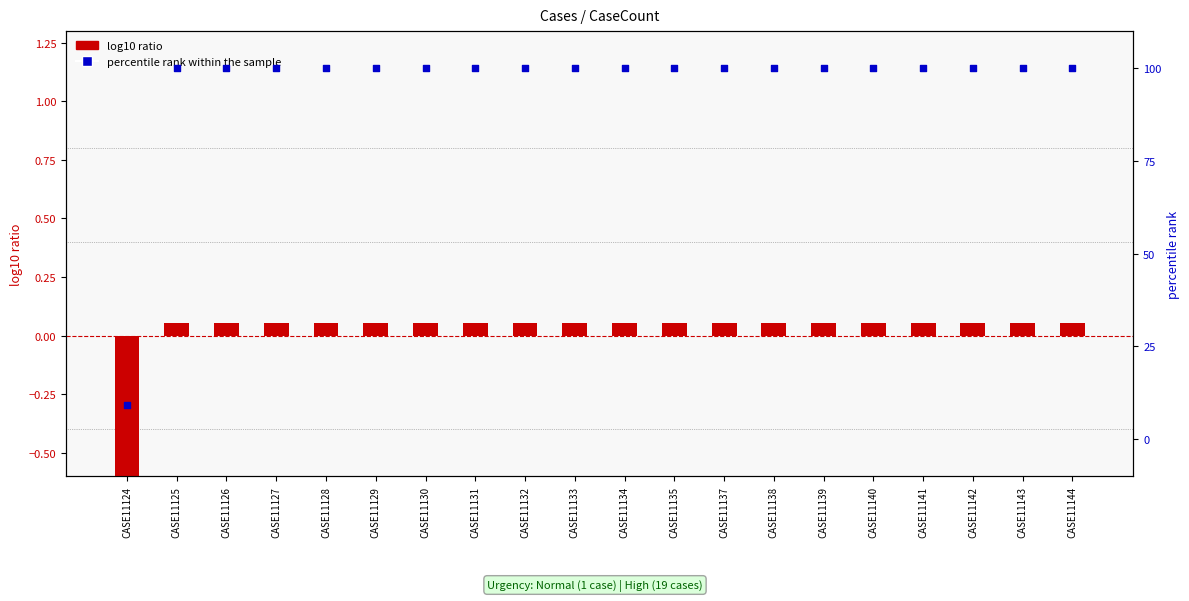

Which series contains the lowest Y value?

log10 ratio